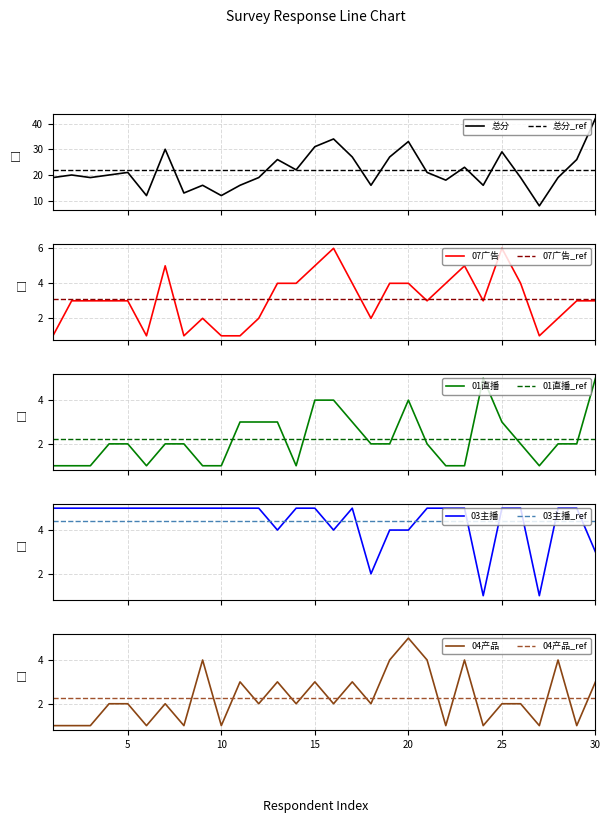

What is the value of the 总分 point at the 7th from the left?

30